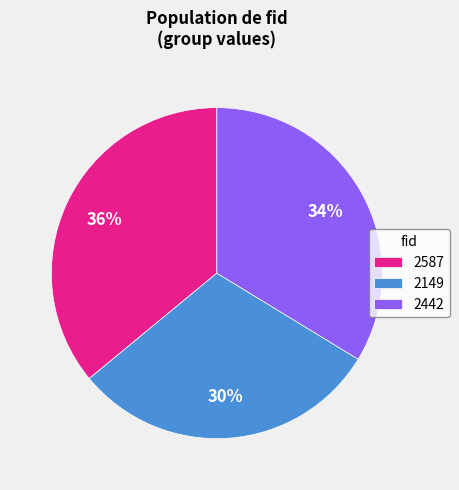

Rank the categories by value from lowest to highest.

2149, 2442, 2587